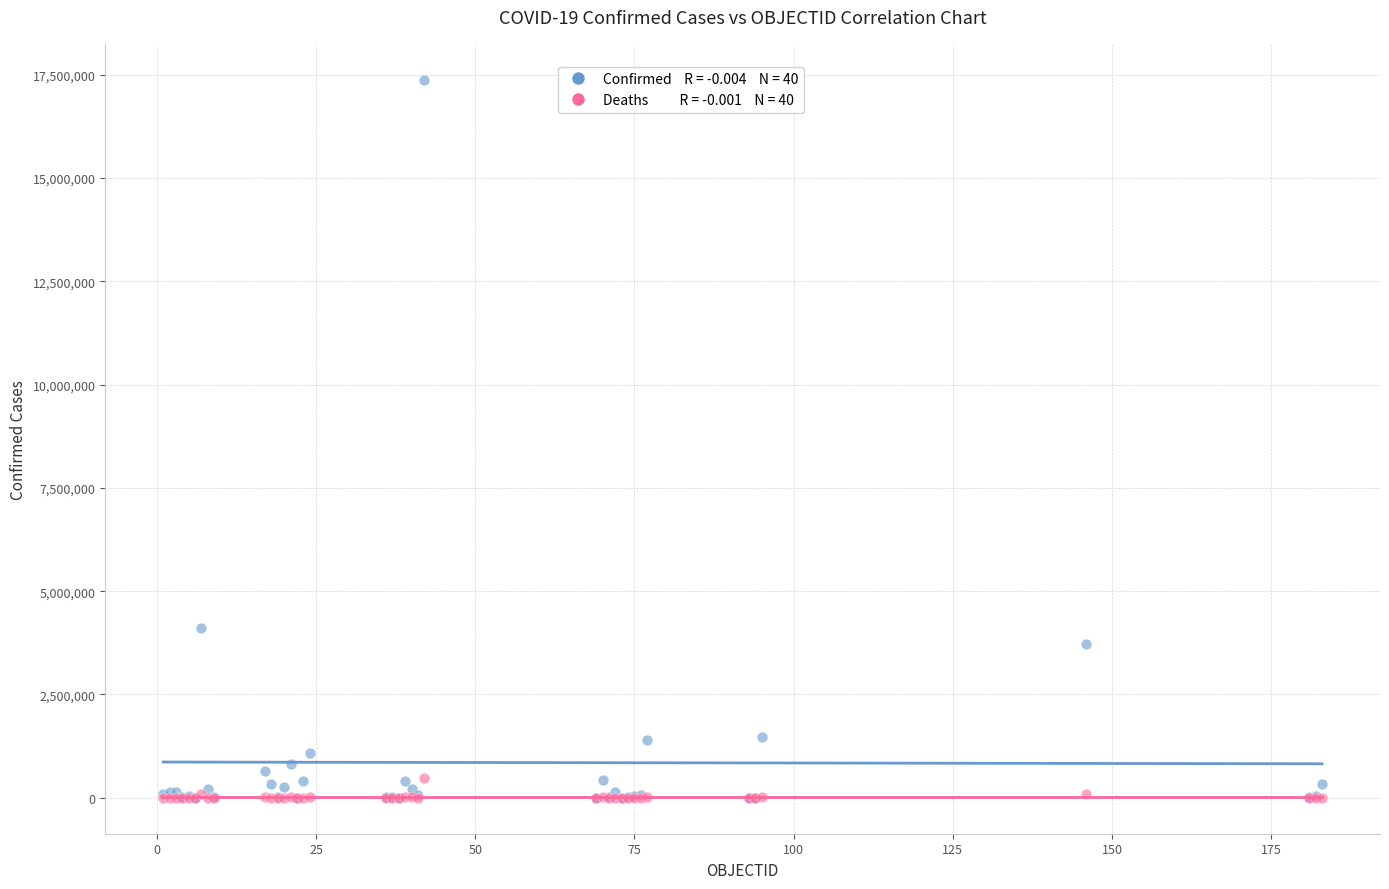

Across all series, what Y value is closest to 8687409?

4111147